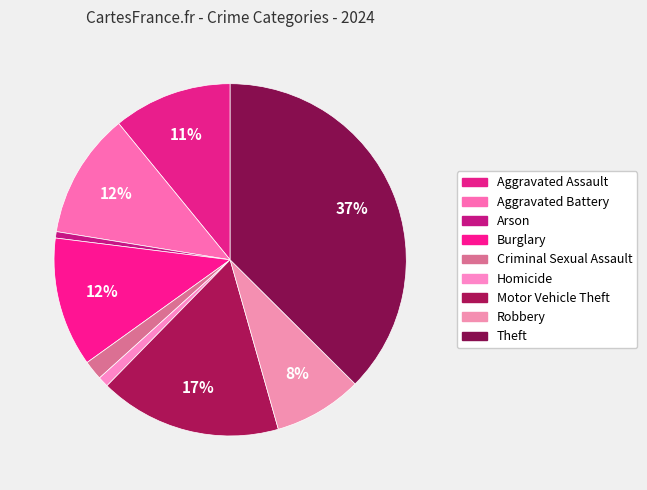

Count the number of slices in the pie.

9